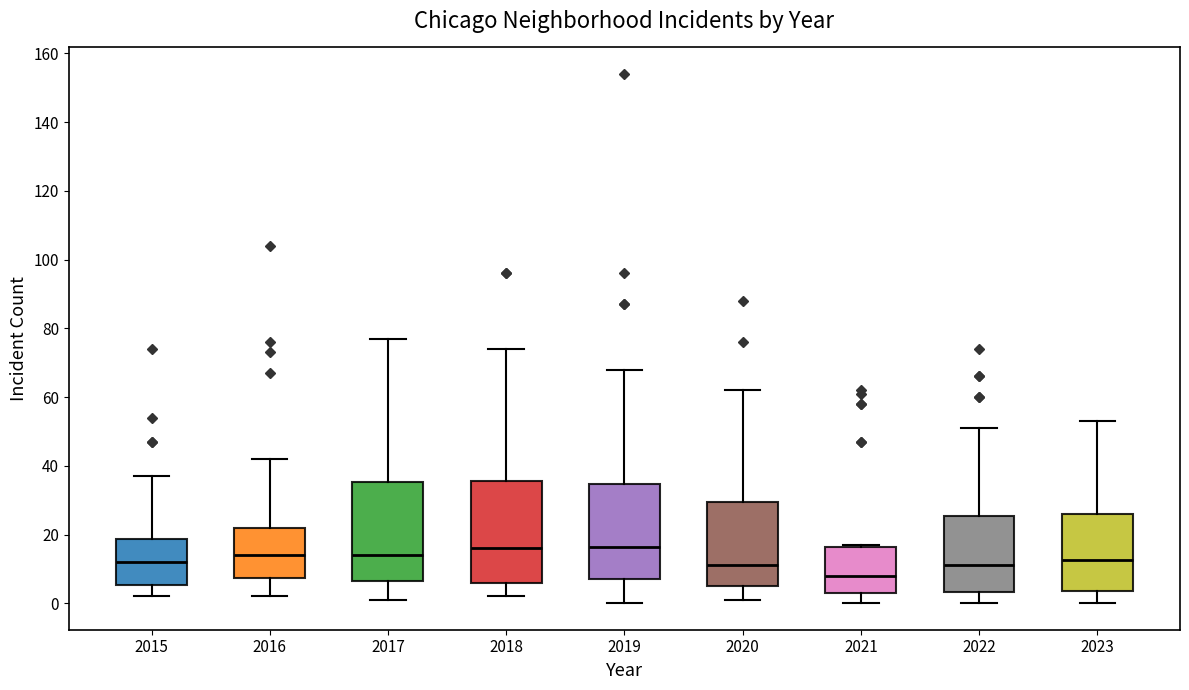

Reading left to right, transcribe this box plot: for each box, give where its median line is, the range the box spans, and where its two whiskers end, as read against the y-axis. The values are not printed on the chart, so give them approximately, as read against the axis.

2015: median 12, box 6 to 18, whiskers 2 to 38
2016: median 14, box 8 to 22, whiskers 2 to 42
2017: median 14, box 6 to 36, whiskers 2 to 78
2018: median 16, box 6 to 36, whiskers 2 to 74
2019: median 16, box 8 to 34, whiskers 0 to 68
2020: median 12, box 6 to 30, whiskers 2 to 62
2021: median 8, box 4 to 16, whiskers 0 to 18
2022: median 12, box 4 to 26, whiskers 0 to 52
2023: median 12, box 4 to 26, whiskers 0 to 54